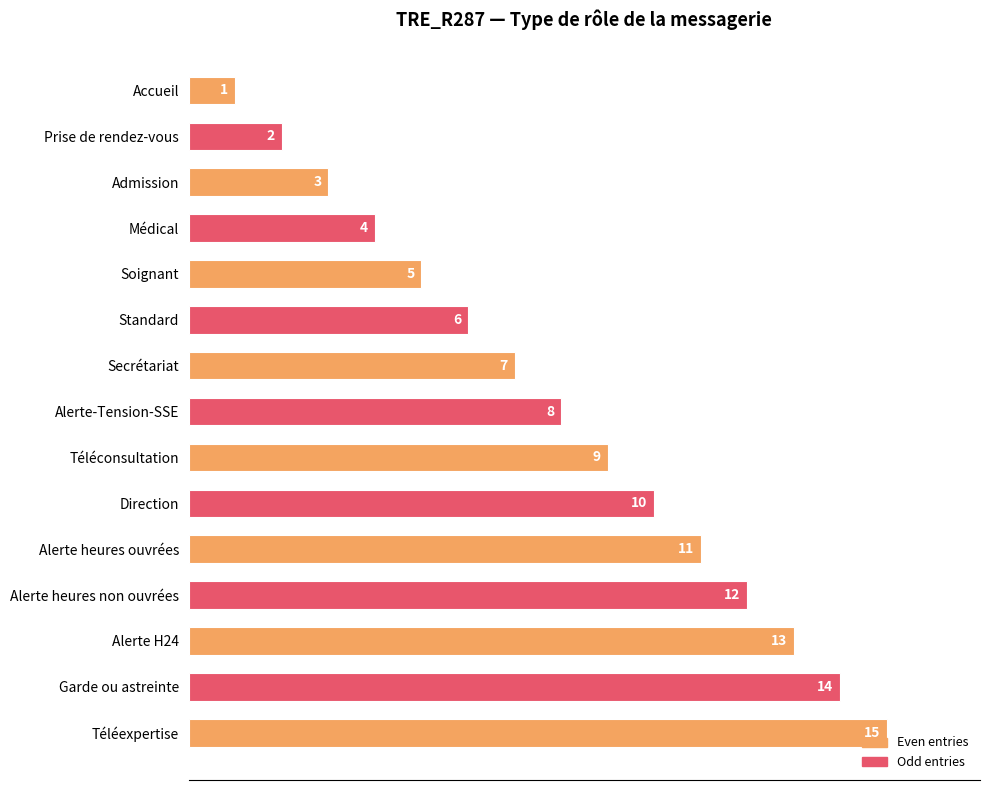

The chart shows a value of 8 at Alerte-Tension-SSE. True or false?

True